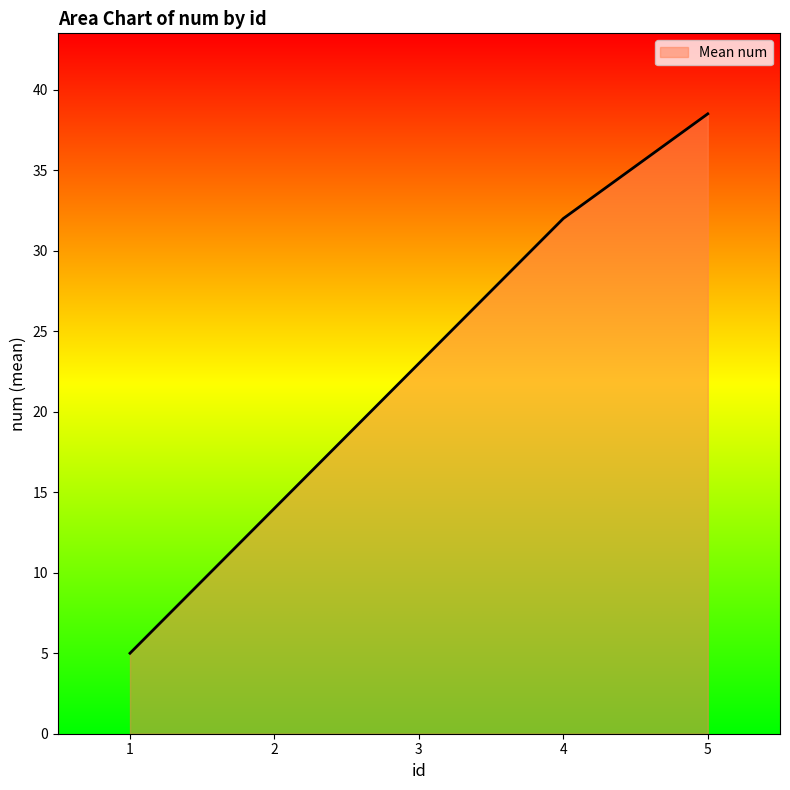

How many distinct data groups are displayed?

1